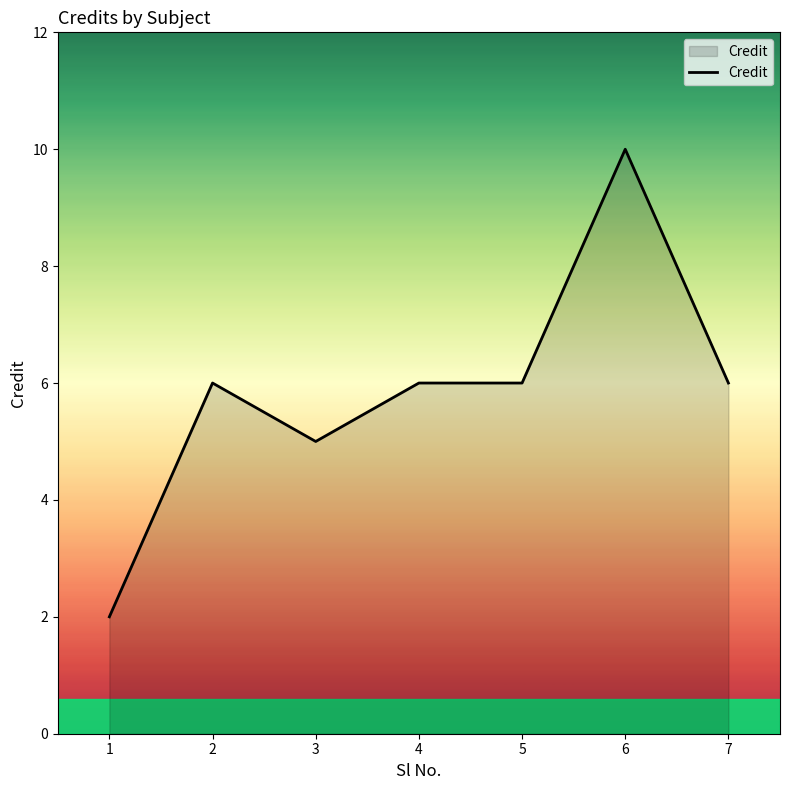

Where is the first local maximum?

2